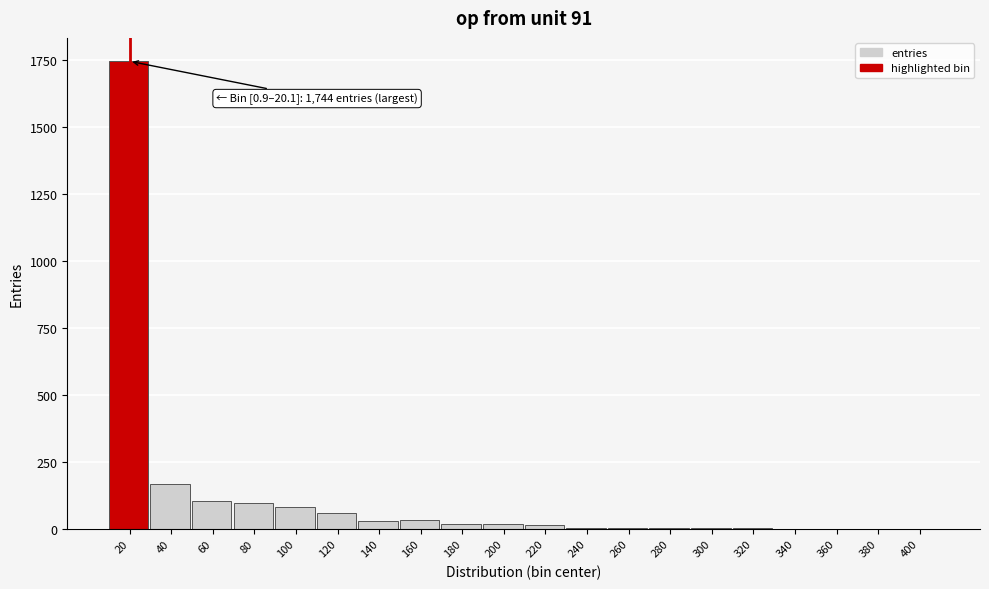

Where is the data nearest to the value 872?

40